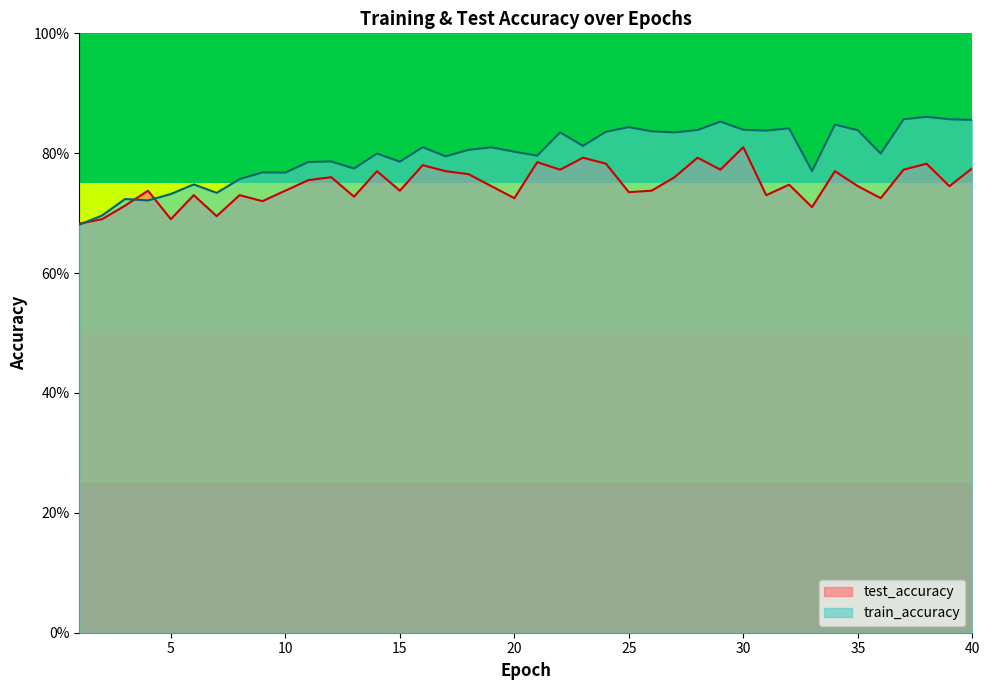

In train_accuracy, how many points are lower than both neighbors (excluding endpoints)?

12